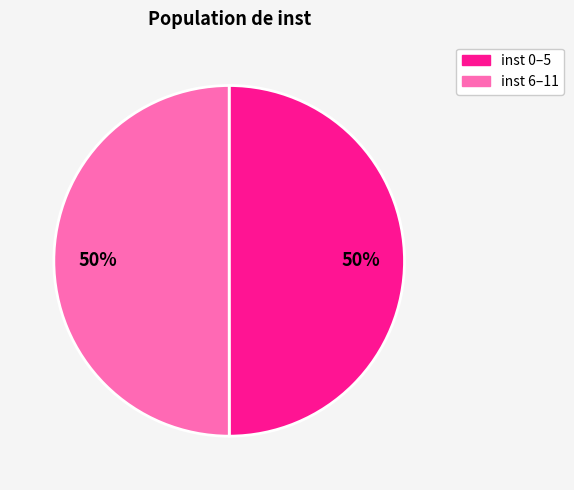

Count the number of slices in the pie.

2